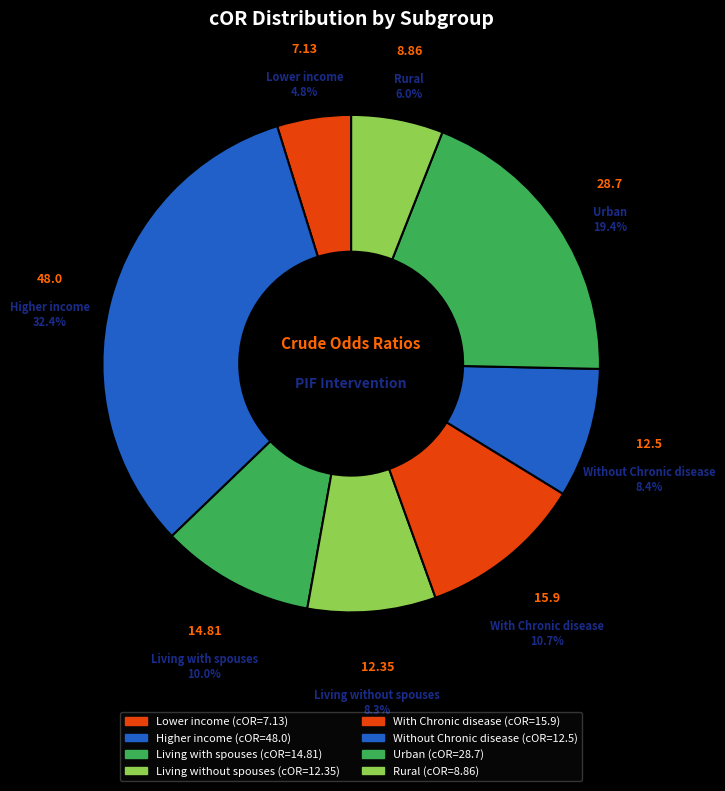

Count the number of slices in the pie.

8